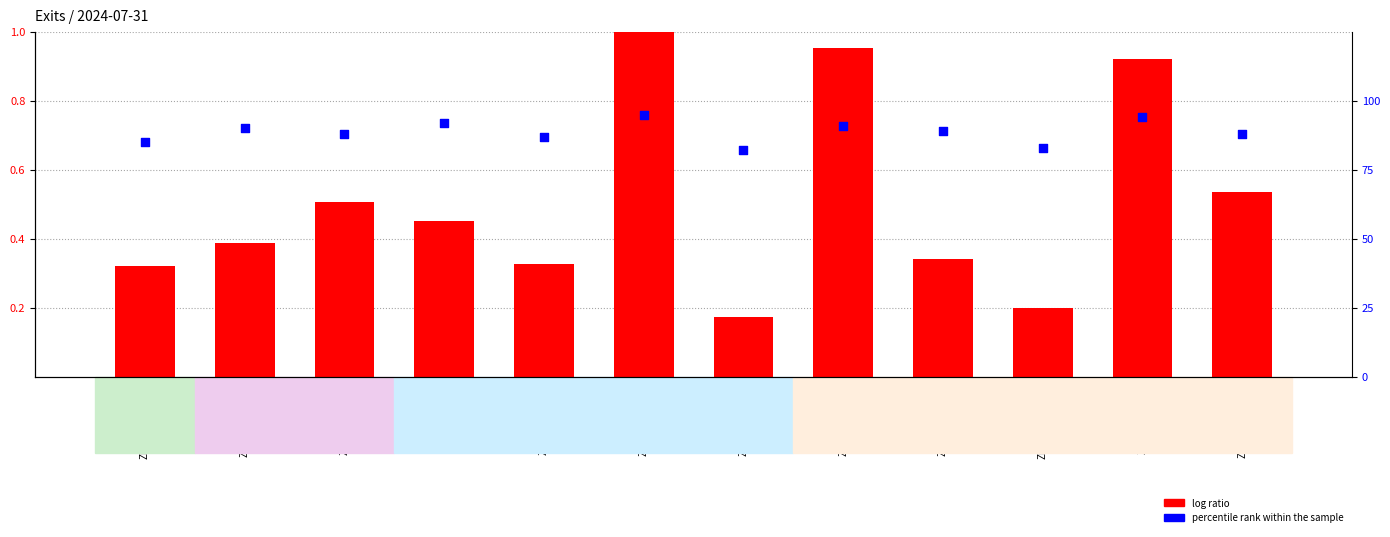

Which series has the largest Y range (max minus min)?

percentile rank within the sample